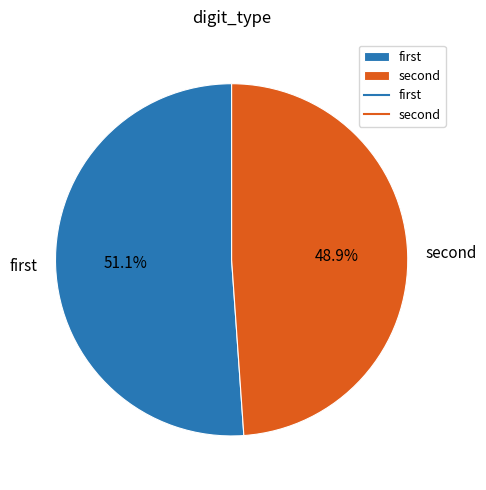

To the nearest percent, what is the difference between the largest and smallest slice percentages?

2%